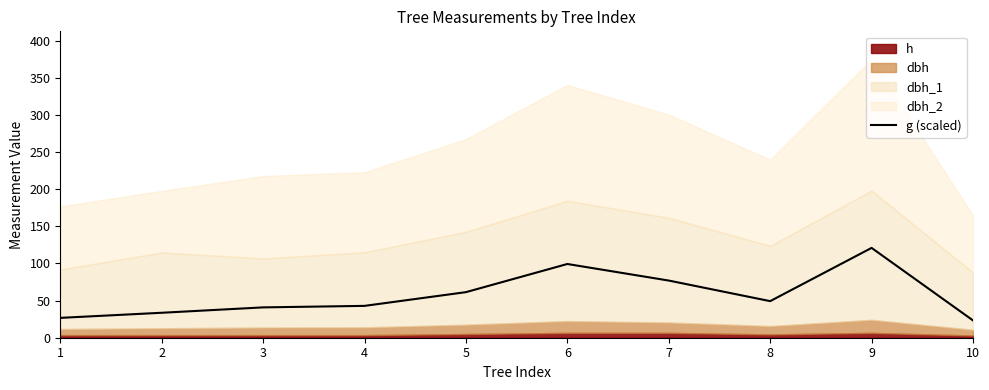

Is it true that the value at 2 is 33.6?

True